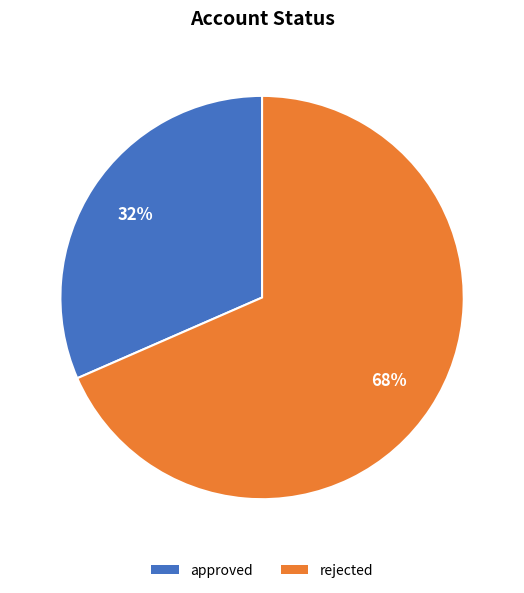

True or false: approved accounts for 45% of the total.

False